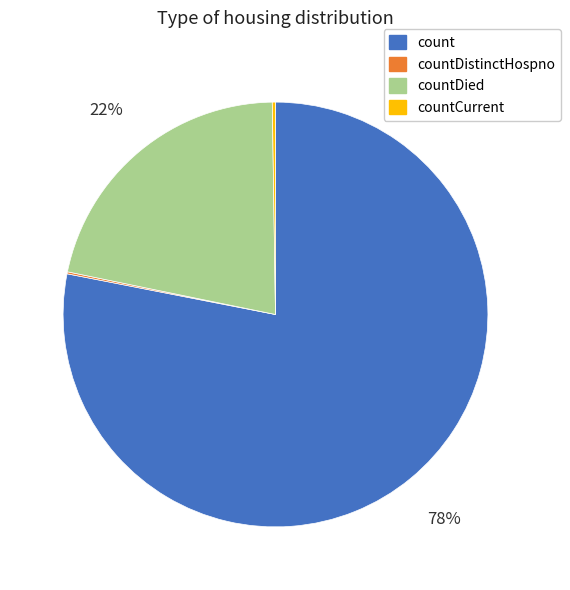

Do count and countDied together represent more than half of the pie?

Yes